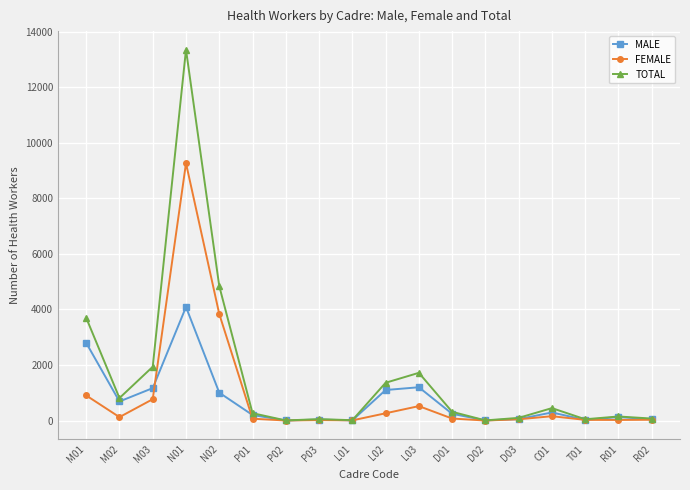

What is the label of the 8th point from the right?

L03